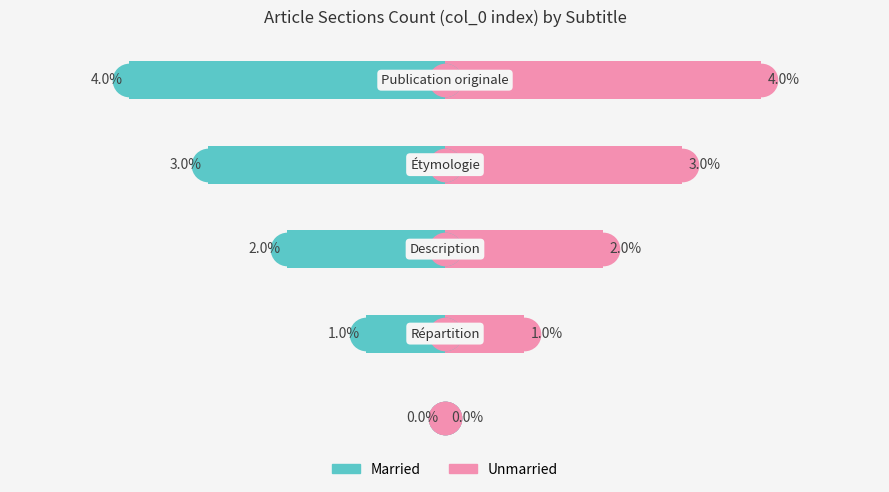

At how many categories does at least one series exceed 0?

4